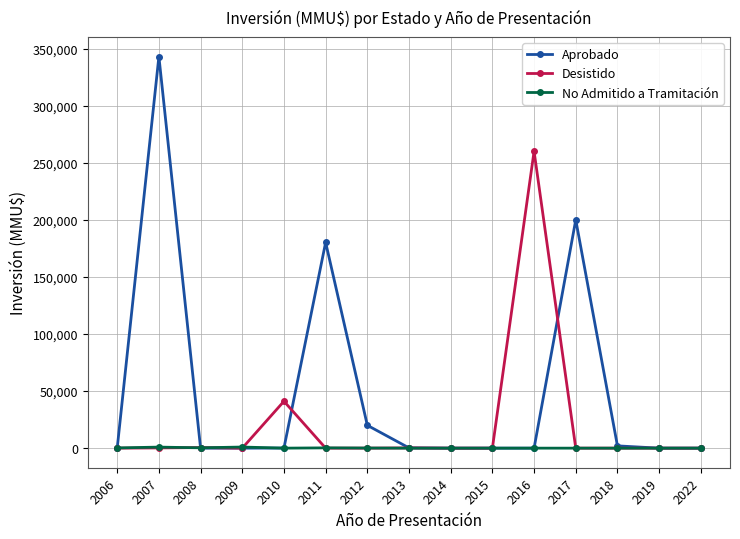

The No Admitido a Tramitación series shows 0.0 at 2010. True or false?

True